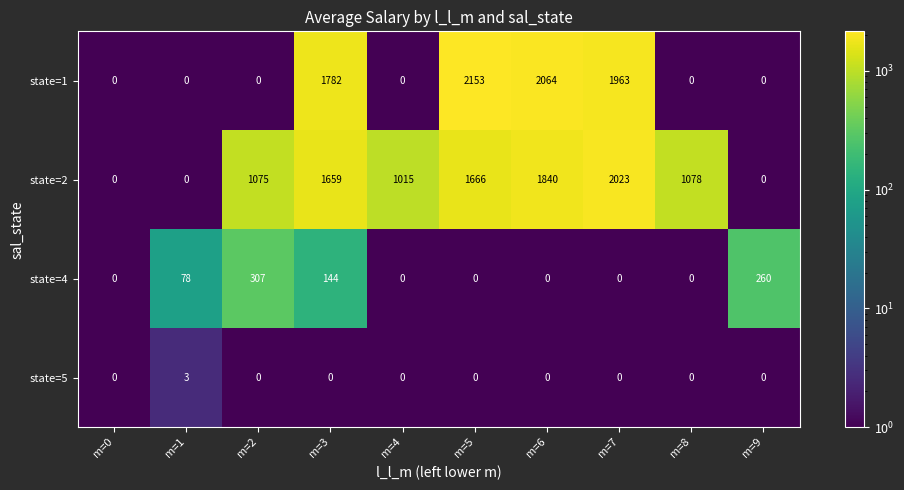

True or false: state=2 has a value of 1659 at m=3.

True